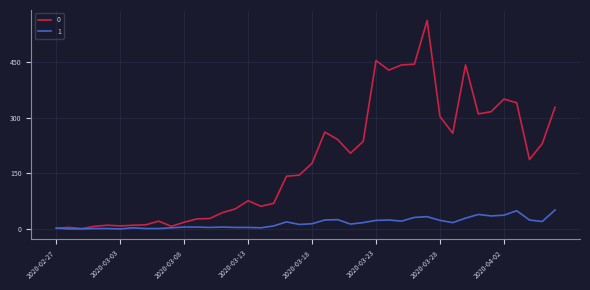

What is the maximum value shown in the chart?

562